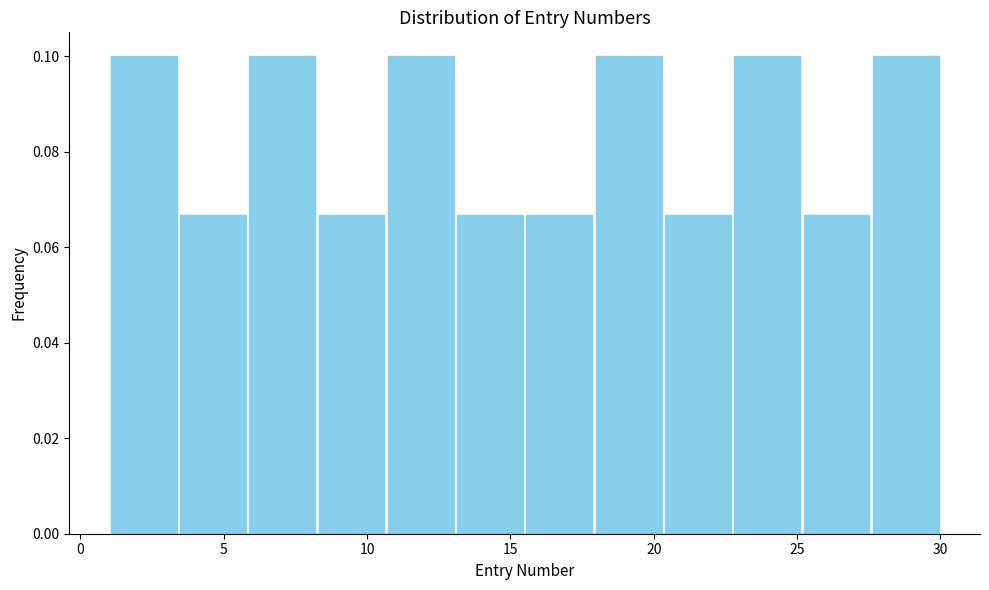

Reading left to right, transcribe this chart: for each bar, give the range it covers on the x-axis and its height. Neither the bar edges nor the heights are printed on the chart, so give them approximately, as read against the axes.

1.0 to 3.5: 0.100
3.5 to 6.0: 0.066
6.0 to 8.5: 0.100
8.5 to 10.5: 0.066
10.5 to 13.0: 0.100
13.0 to 15.5: 0.066
15.5 to 18.0: 0.066
18.0 to 20.5: 0.100
20.5 to 23.0: 0.066
23.0 to 25.0: 0.100
25.0 to 27.5: 0.066
27.5 to 30.0: 0.100